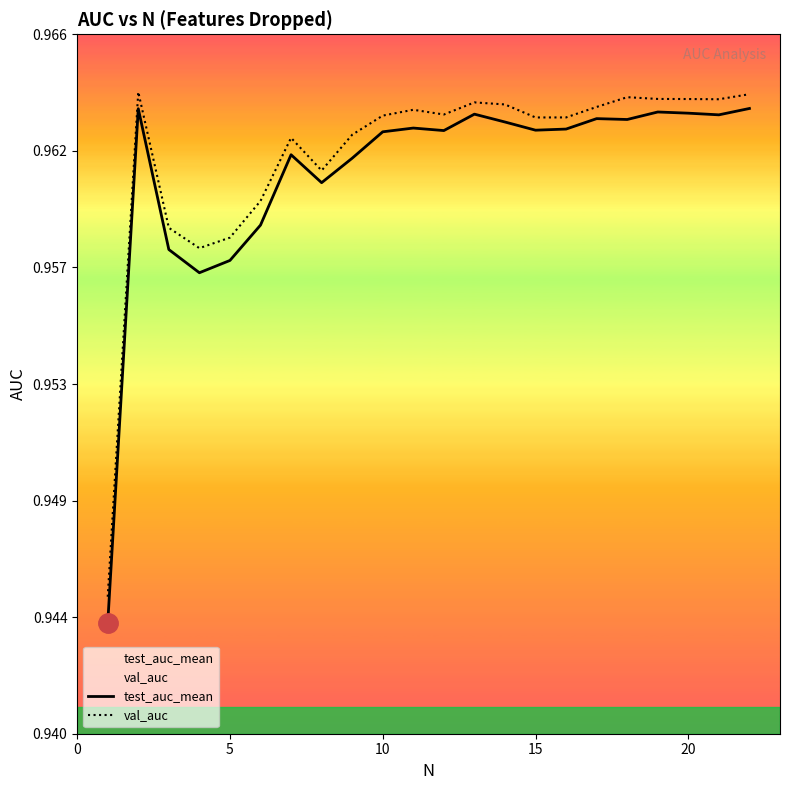

In test_auc_mean, how many points are lower than both neighbors (excluding endpoints)?

6